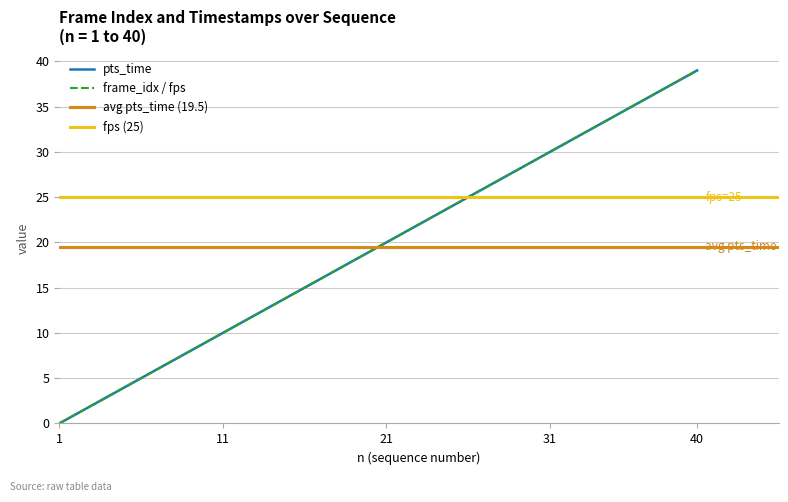

The value of pts_time at 23 is 23. True or false?

True